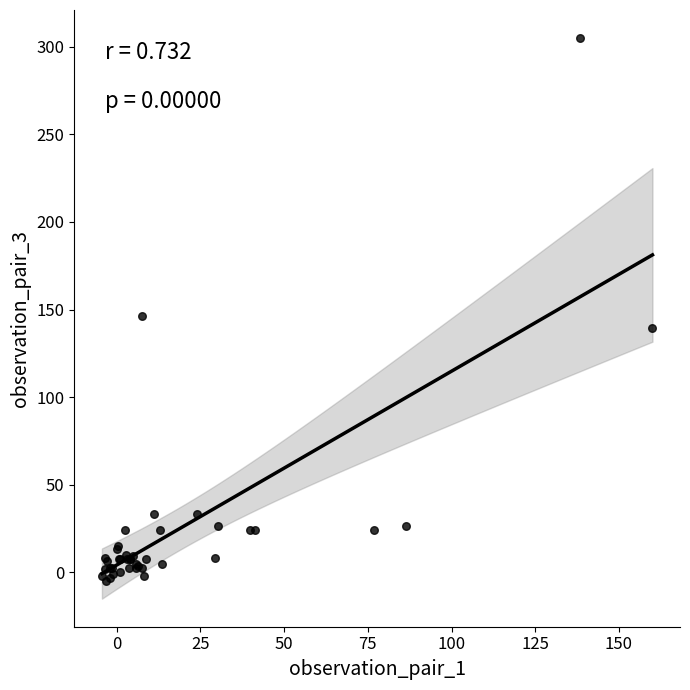

What Y value in the scatter plot is closest to 150?

146.1